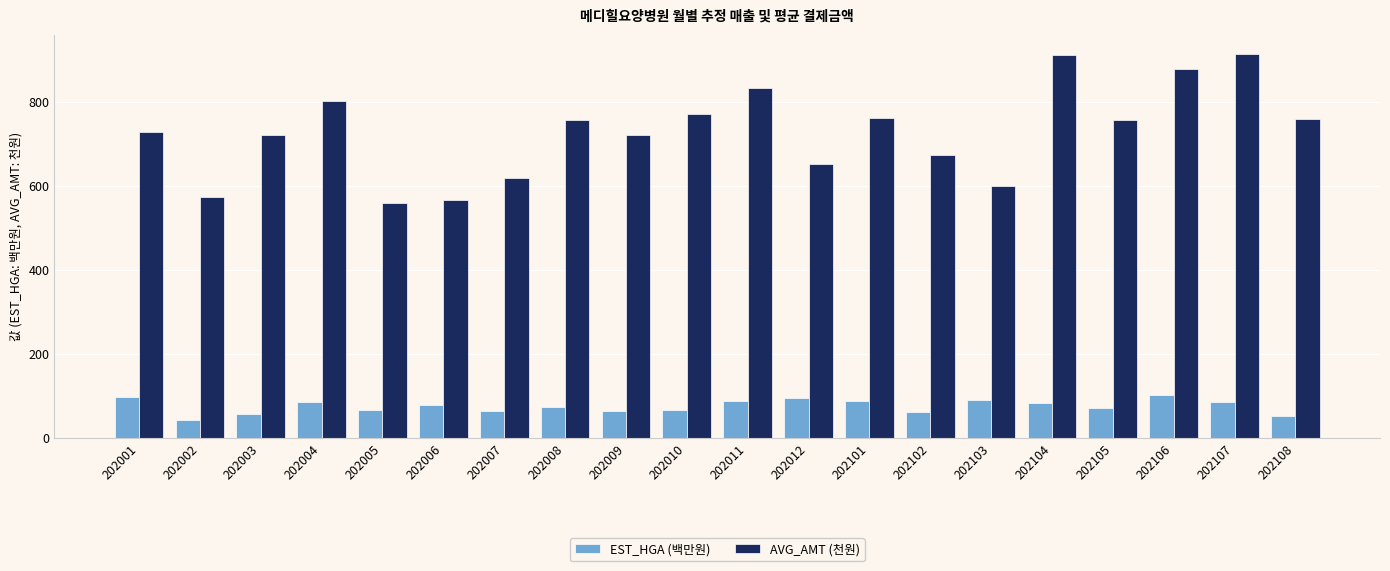

Between 202102 and 202104, which series saw the biggest shift?

AVG_AMT (천원)